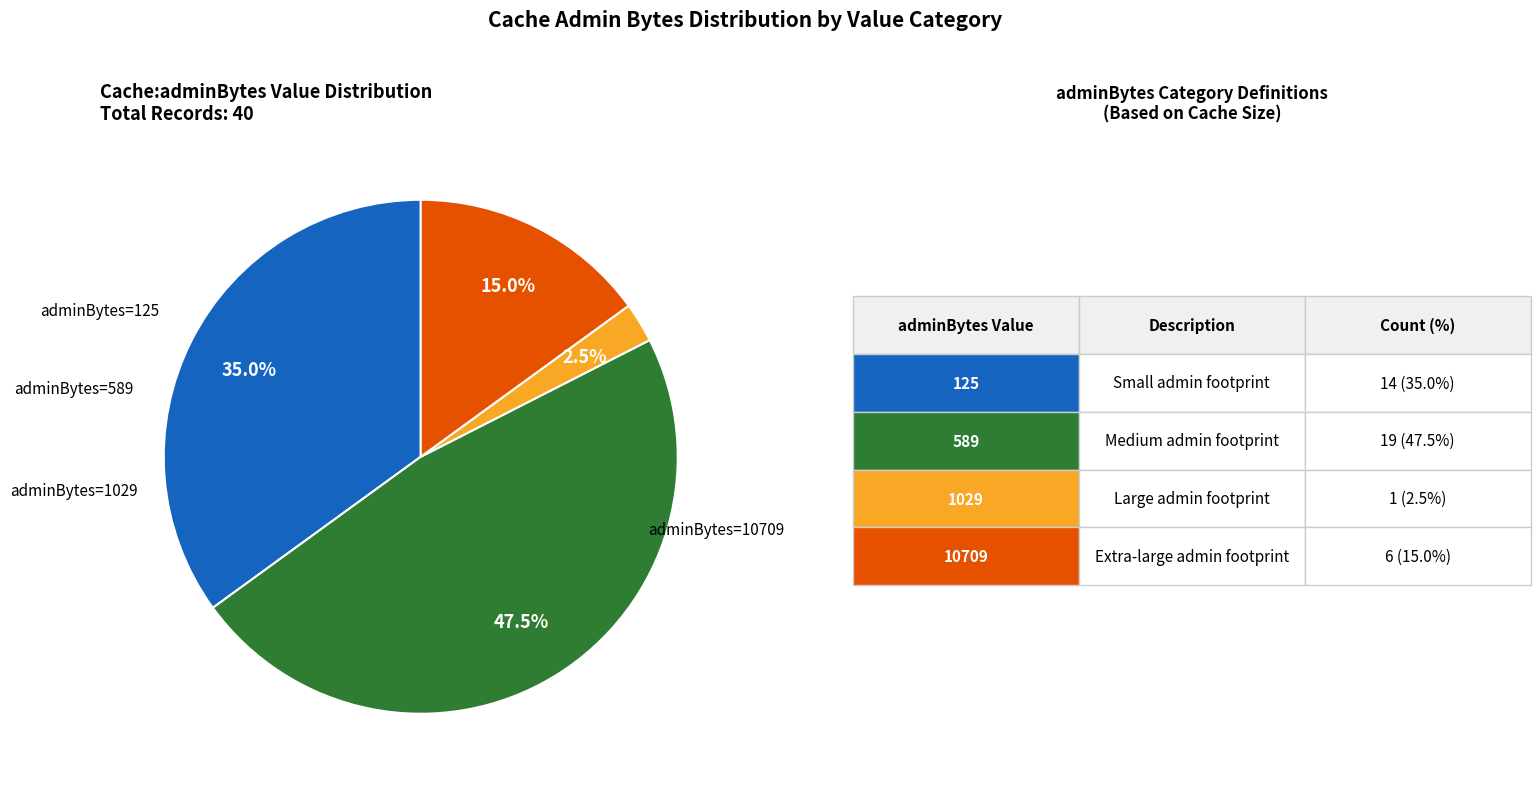

Does any single category account for the majority?

No